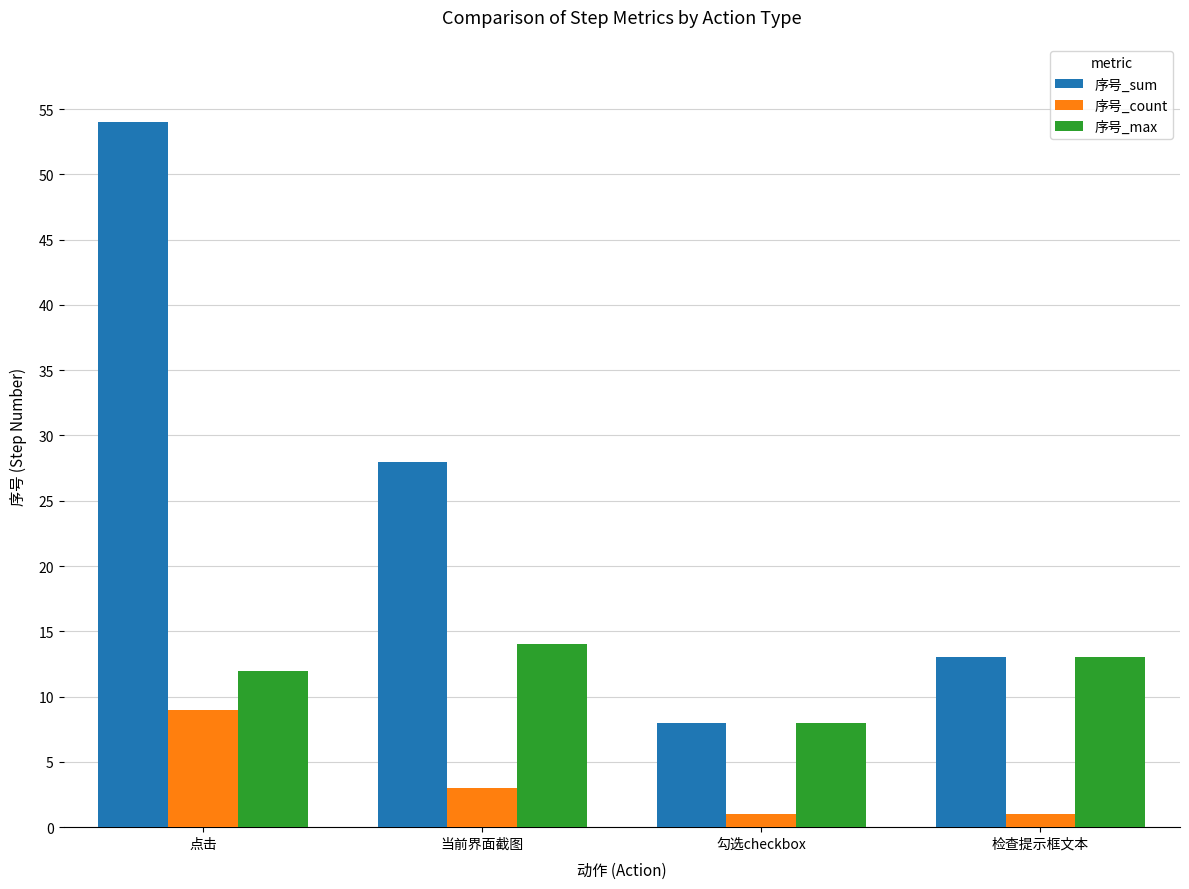

What position from the right is 勾选checkbox?

2